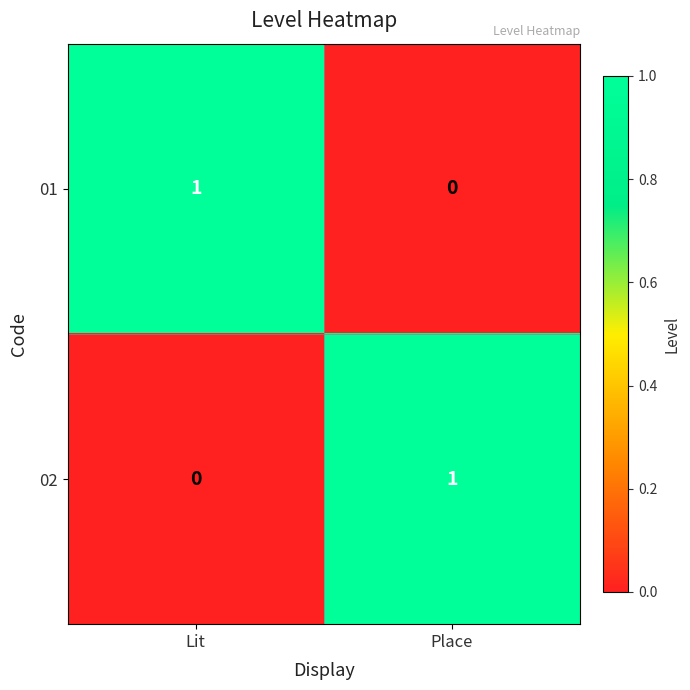

Is the value of 01 at Lit greater than the value of 02 at Lit?

Yes